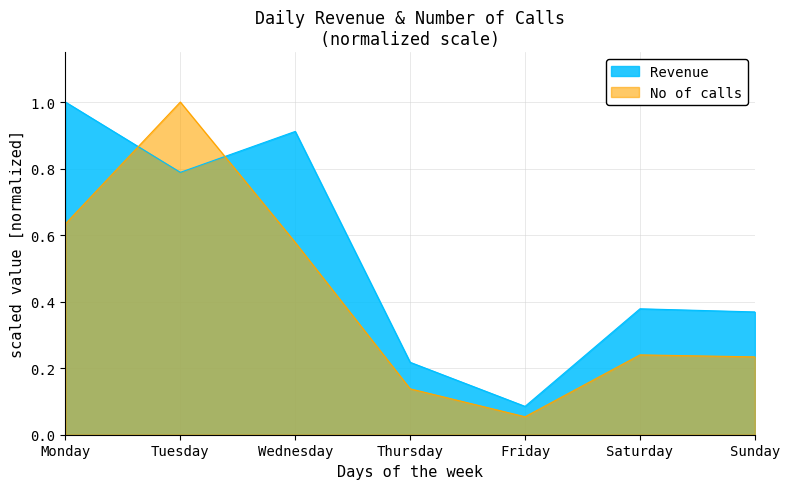

What is the value of the No of calls point at the 1st from the left?

0.6